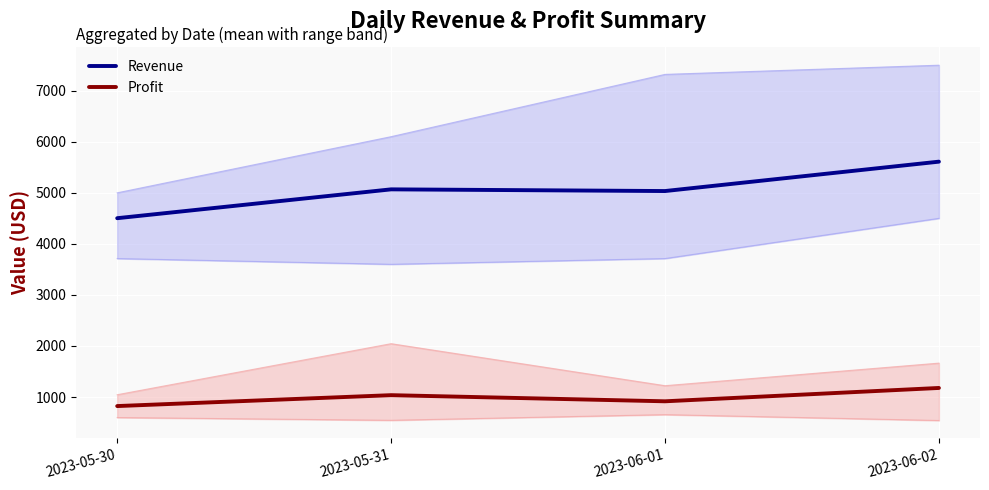

True or false: Revenue has more than 0 points higher than both neighbors.

True